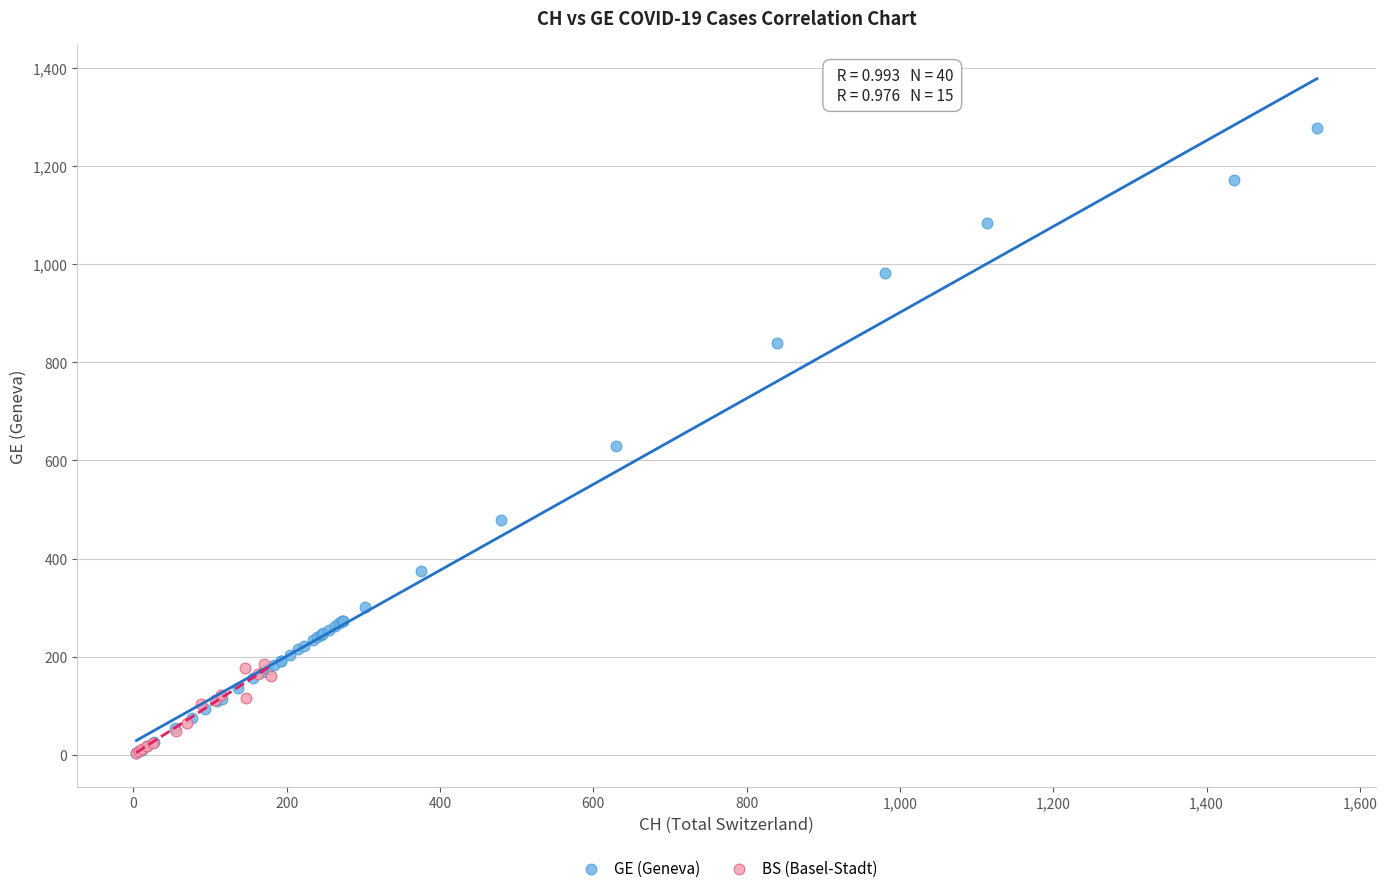

Which series reaches the maximum Y coordinate?

GE (Geneva)